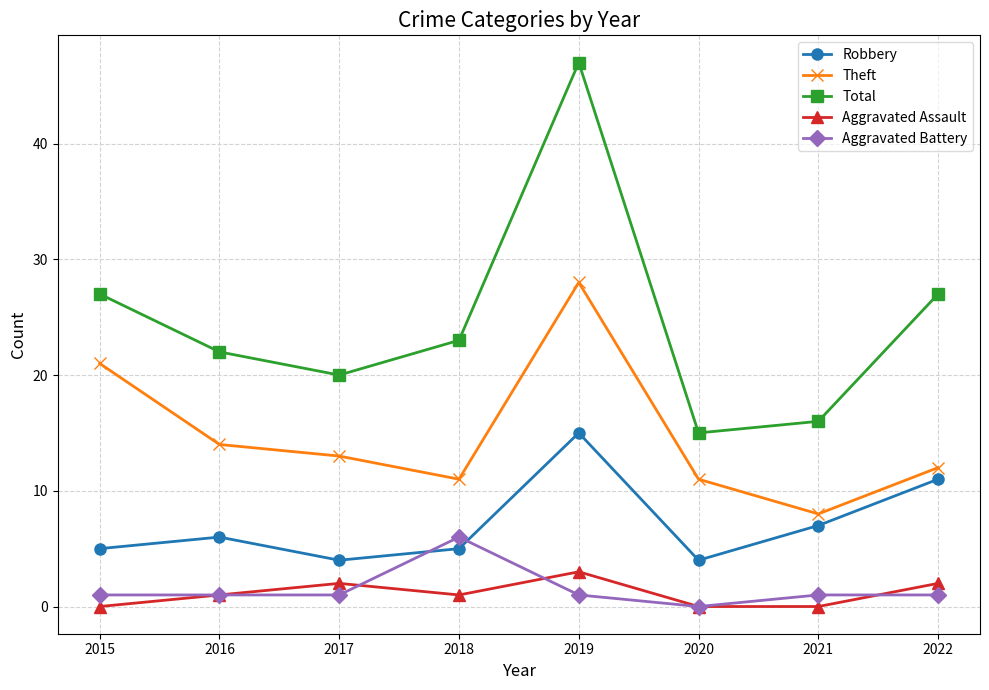

True or false: Robbery and Aggravated Battery cross at least once.

True